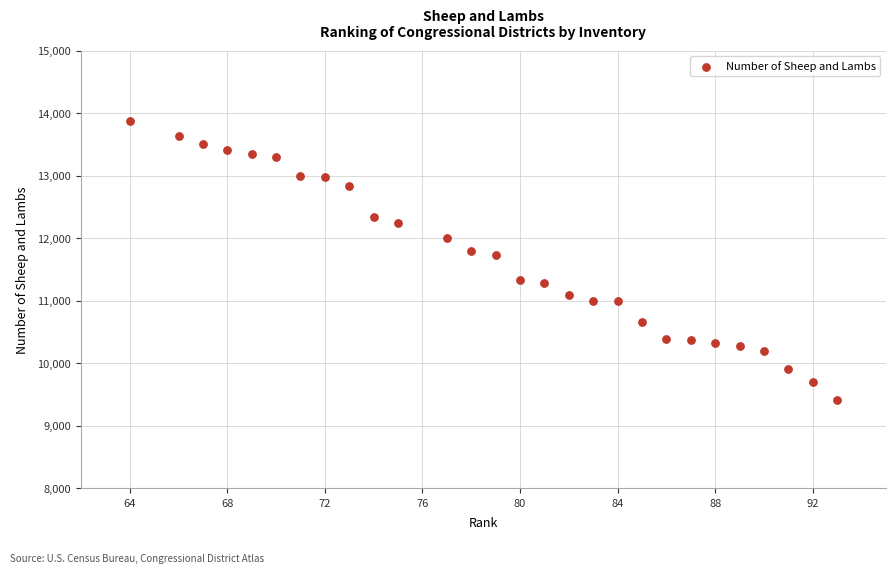

Count the number of points in this scatter plot.

28